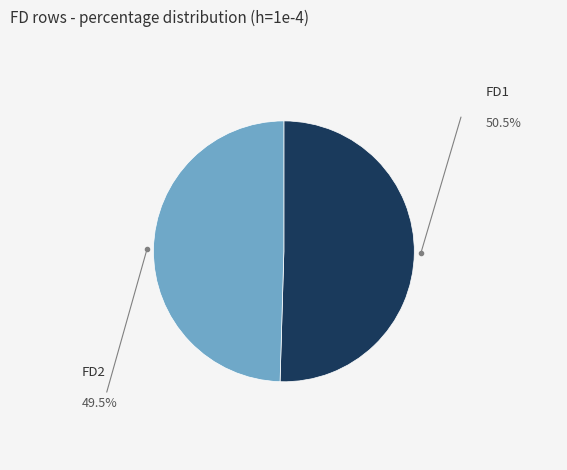

Is there any slice that represents more than half of the pie?

Yes